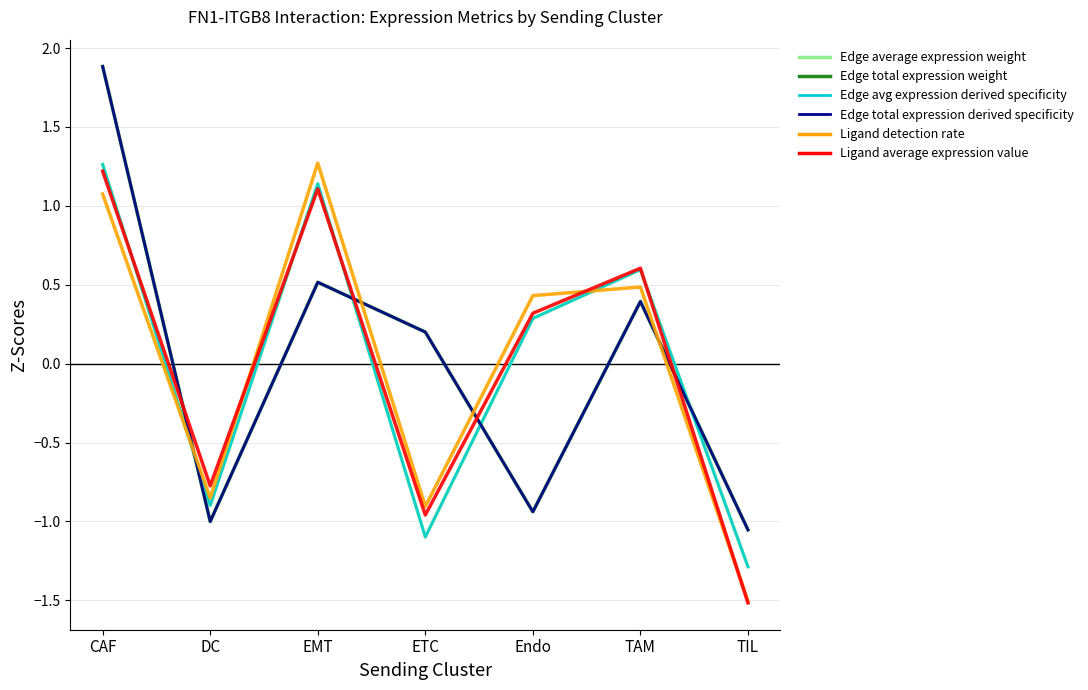

Does the chart have visible grid lines?

Yes